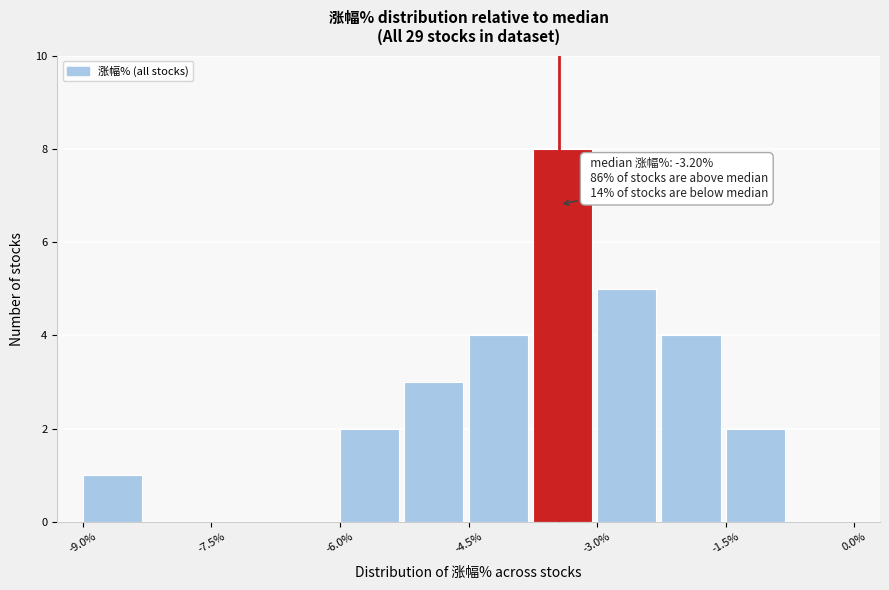

Read against the x-axis, roughly where is the centre of the tallest bar?

-3.4